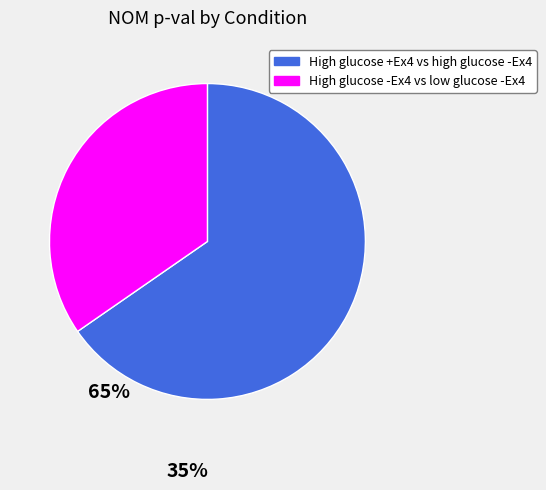

Rank the categories by value from lowest to highest.

High glucose -Ex4 vs low glucose -Ex4, High glucose +Ex4 vs high glucose -Ex4